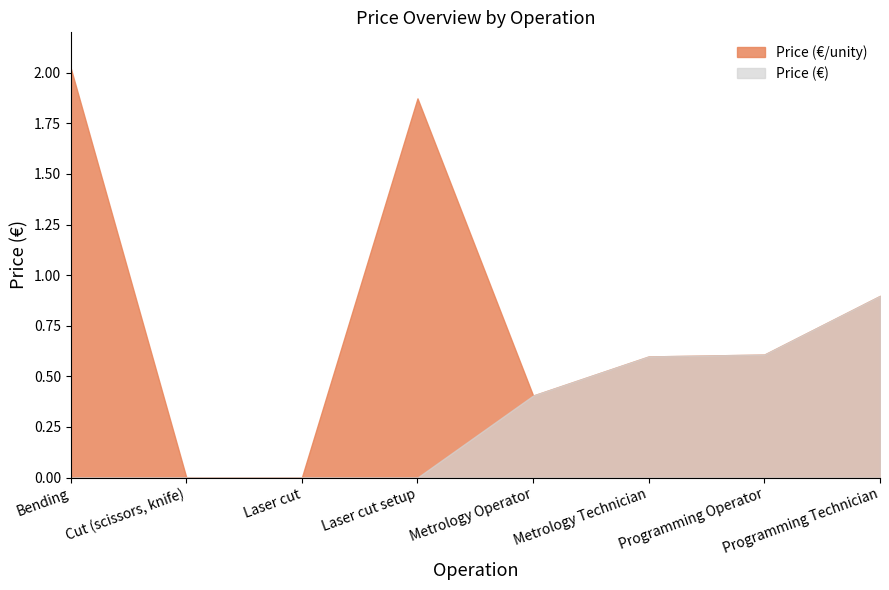

Rank the series by their average value, from lowest to highest.

Price (€), Price (€/unity)